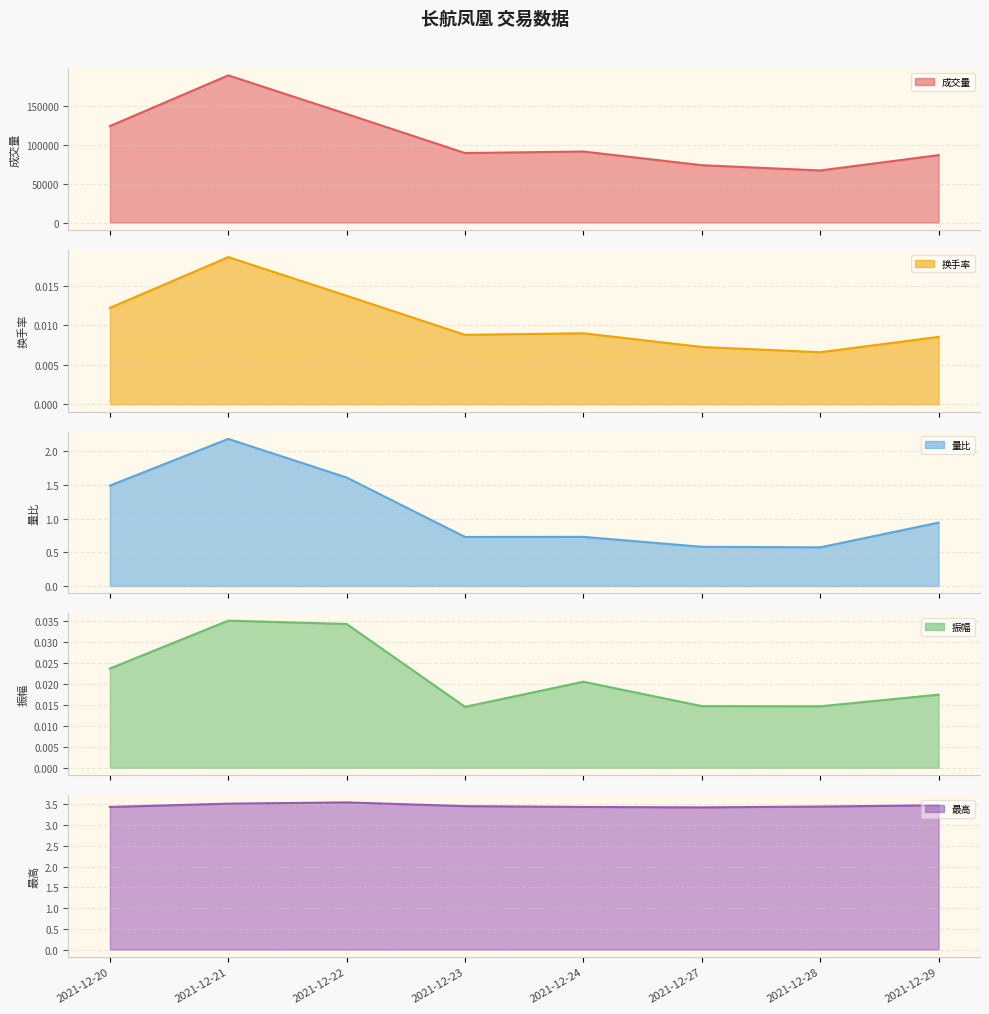

Between 2021-12-20 and 2021-12-23, which is larger?

2021-12-20